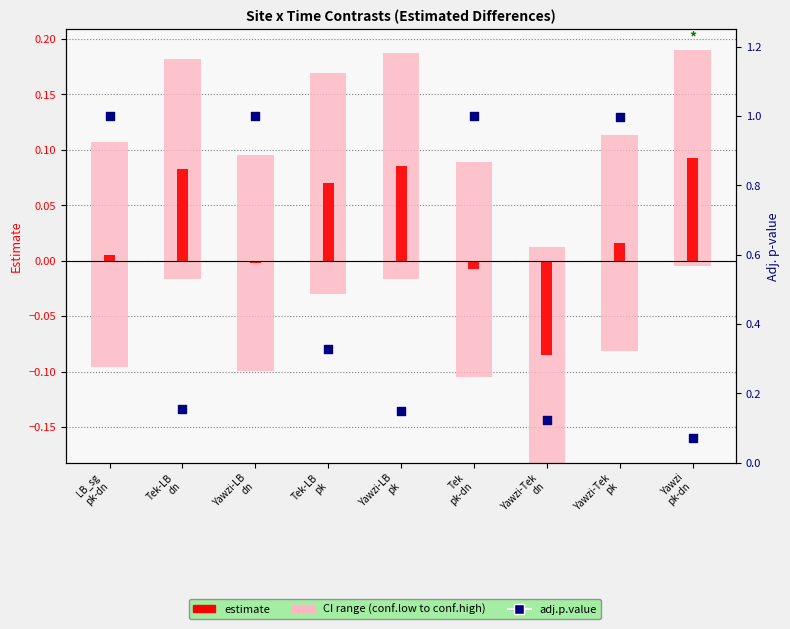

At which category is the sum across all series the highest?

Yawzi-Tek
pk